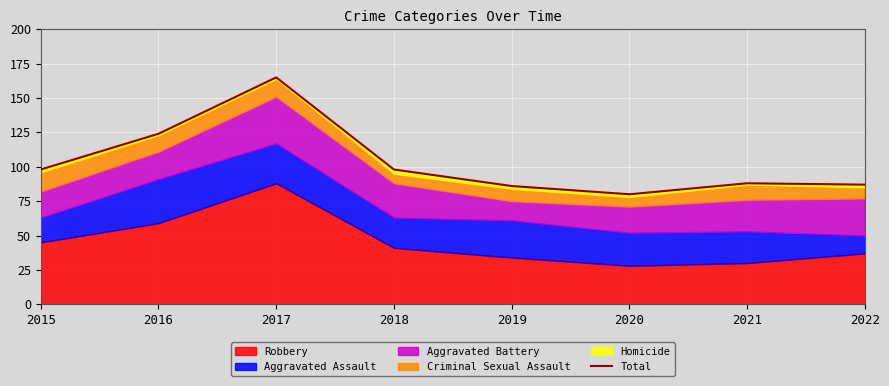

What is the maximum value shown in the chart?

165